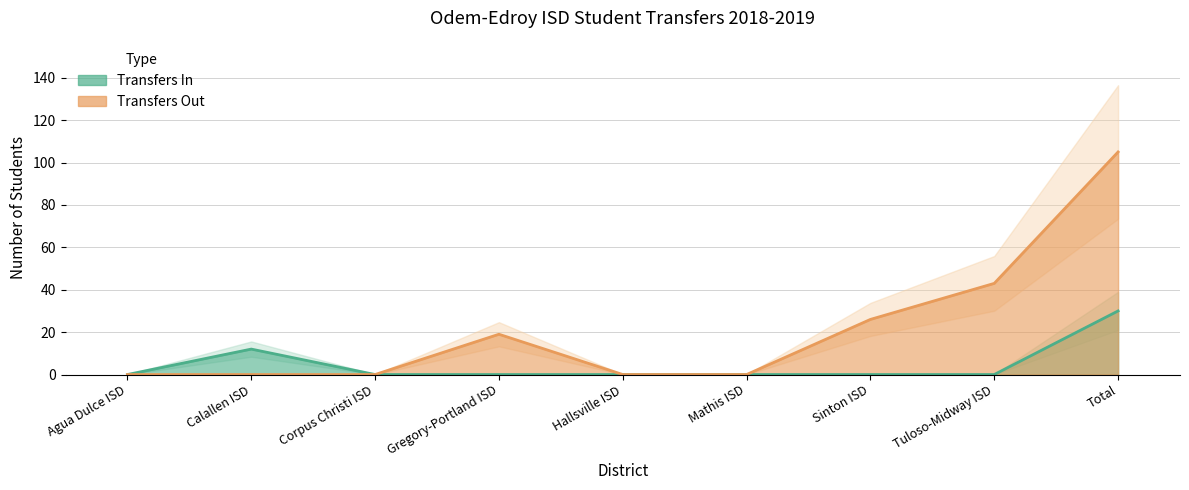

True or false: Transfers In and Transfers Out cross at least once.

False